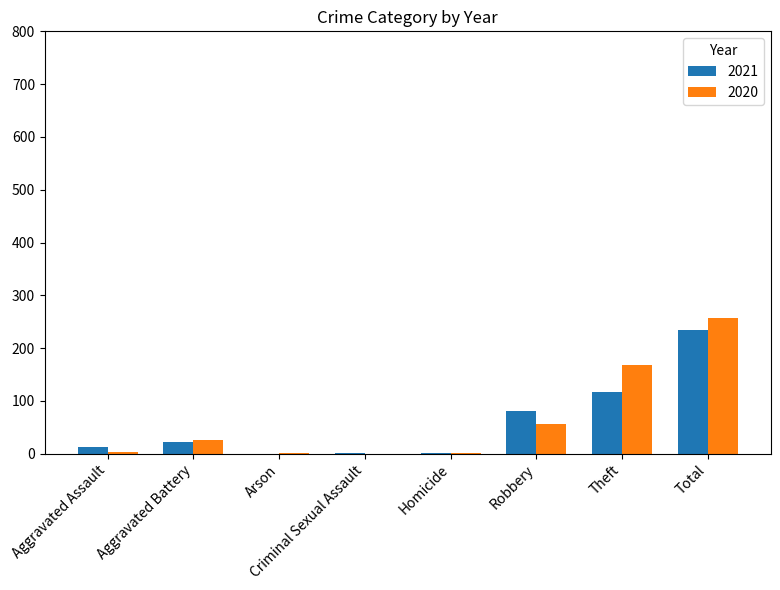

What value does the 2020 series have at Theft, to the nearest 50?

150